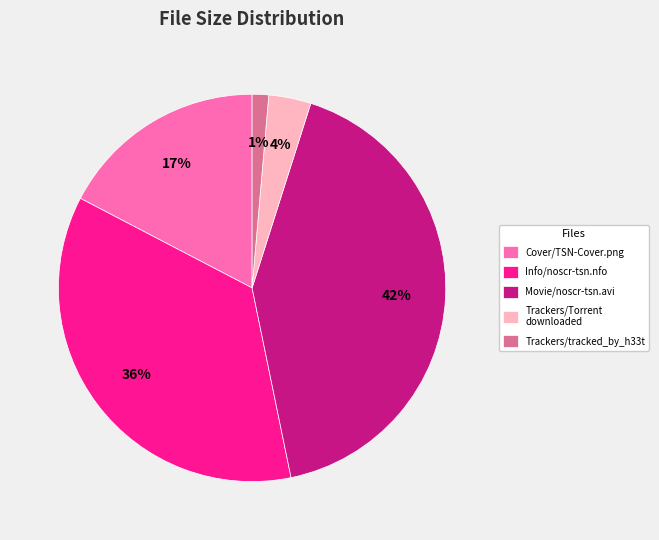

Approximately how many times larger is the value at Cover/TSN-Cover.png compared to Movie/noscr-tsn.avi?

0.4